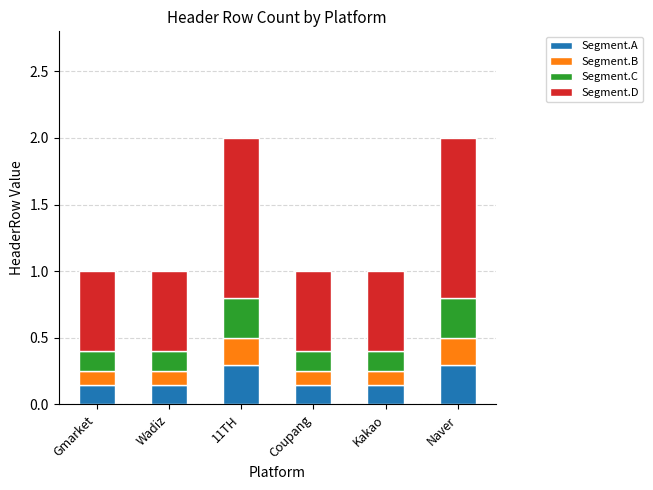

What is the highest value of the Segment.A series?

0.3